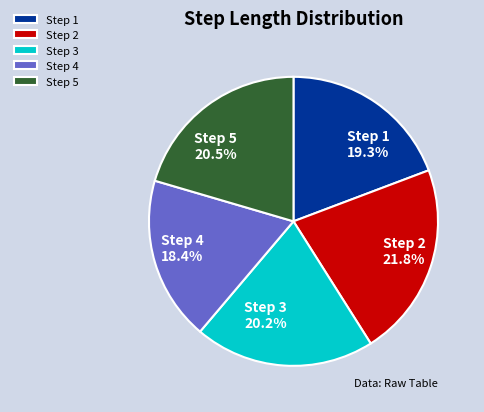

What is the largest slice in the pie chart?

Step 2